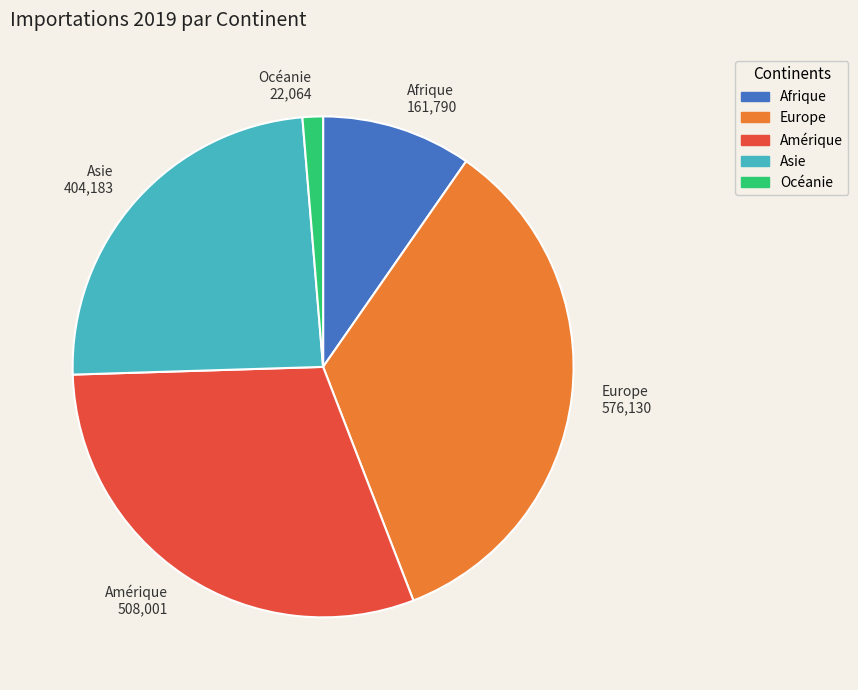

Rank the categories by value from lowest to highest.

Océanie, Afrique, Asie, Amérique, Europe